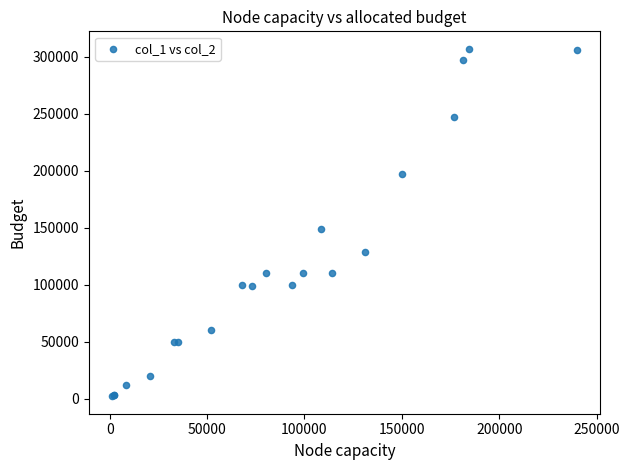

What Y value in the scatter plot is closest to 154500?

149000